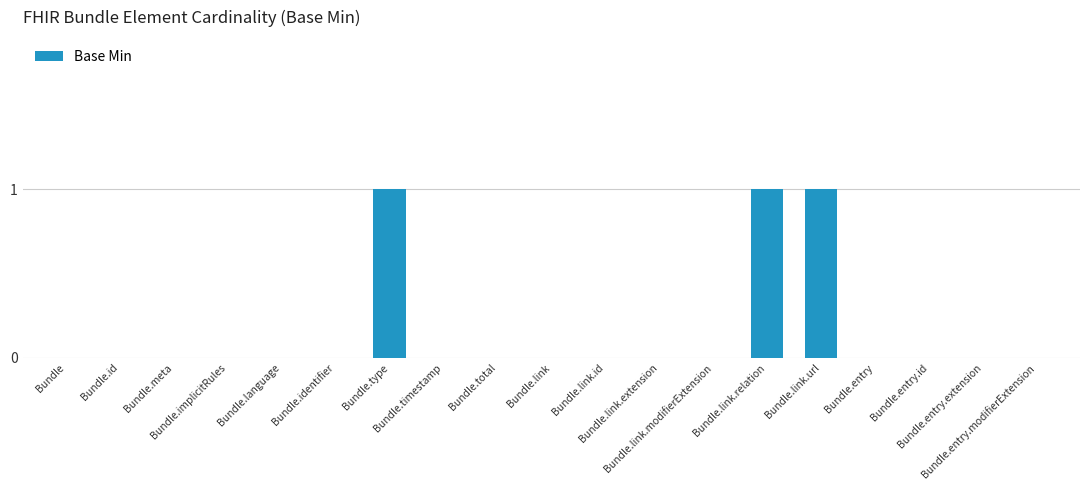

What is the sum of all values?

3